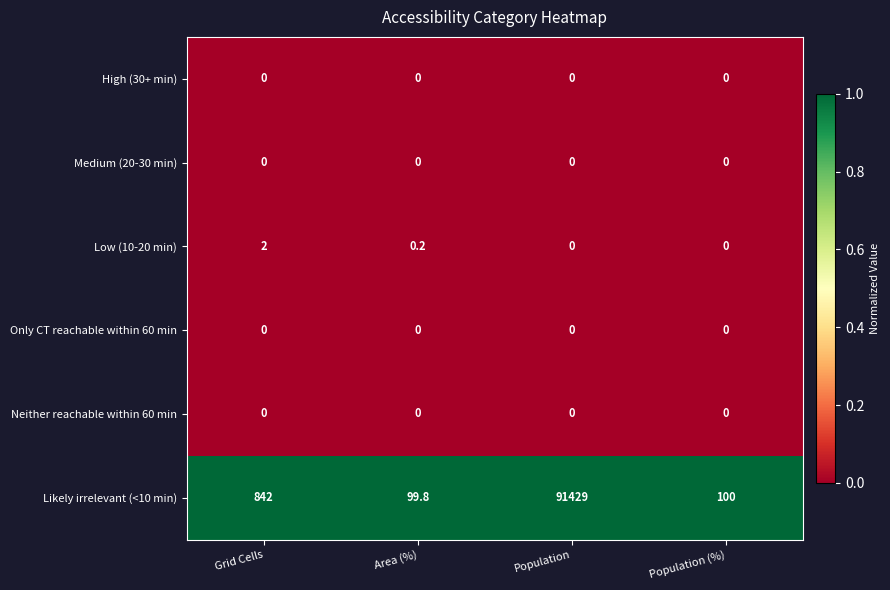

The High (30+ min) series shows 0.0 at Population. True or false?

True